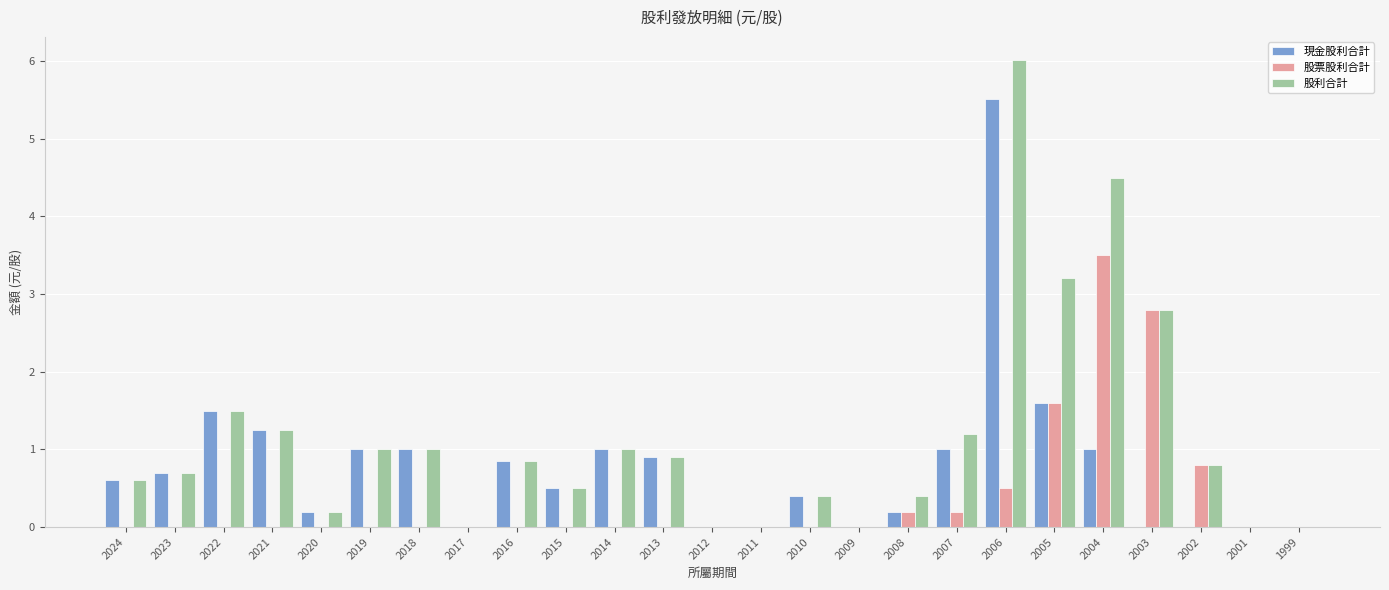

What is the average value of the 股票股利合計 series?

0.4